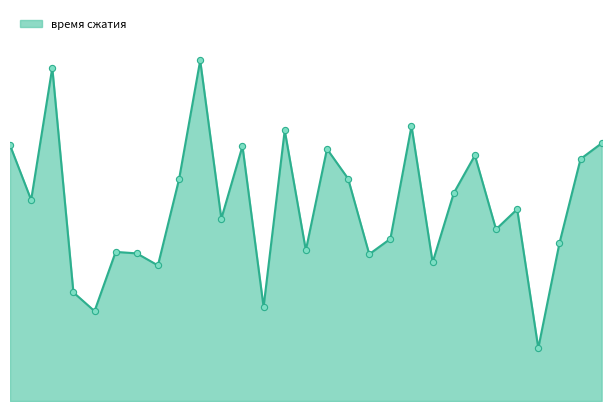

Does the chart have visible grid lines?

No